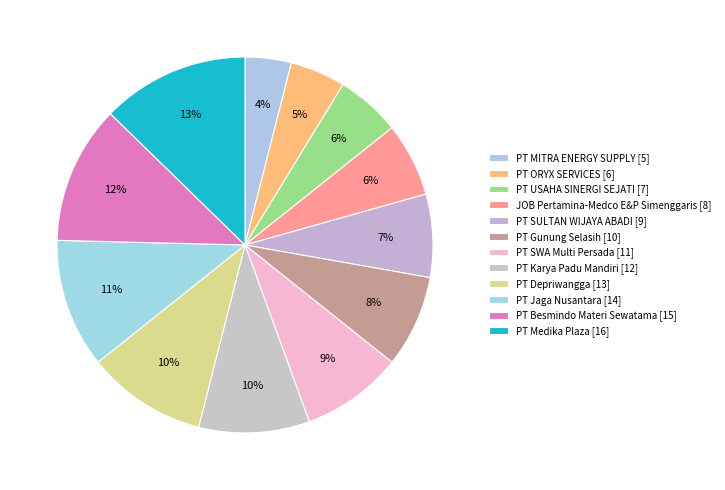

Which slice is the largest?

PT Medika Plaza